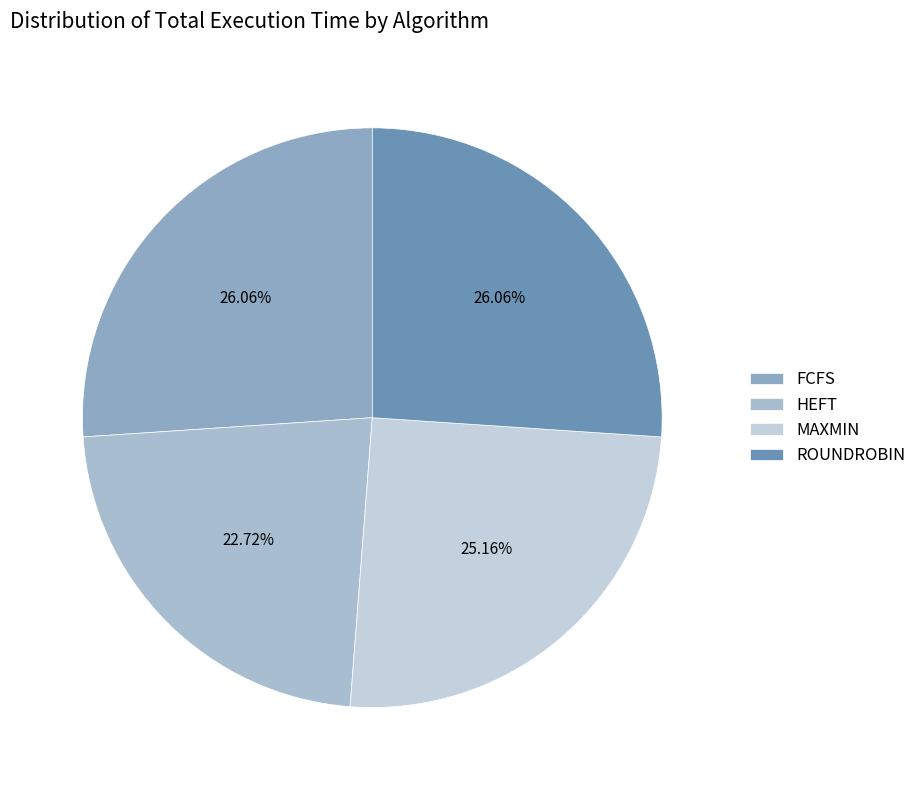

Which category has the biggest portion of the pie?

FCFS